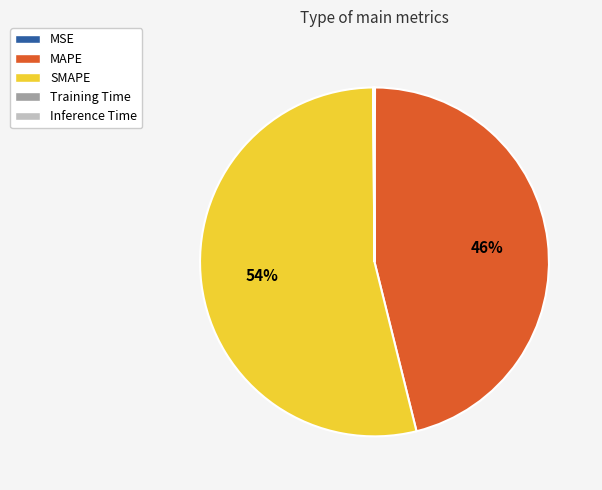

The MAPE slice represents 46% of the pie. True or false?

True